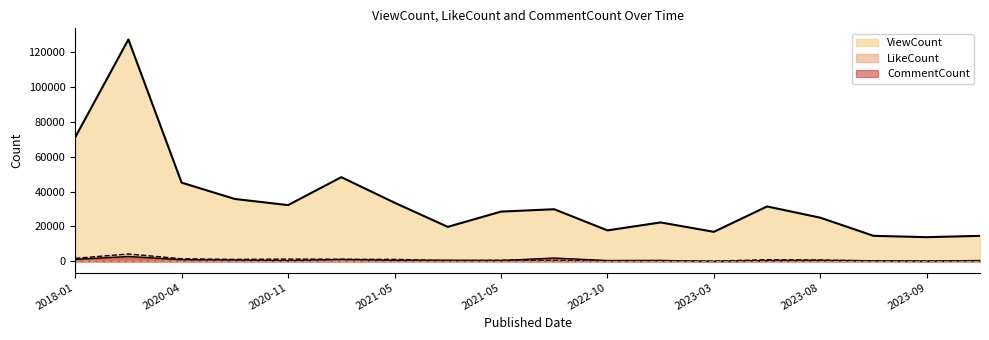

What is the lowest value of the CommentCount series?

113